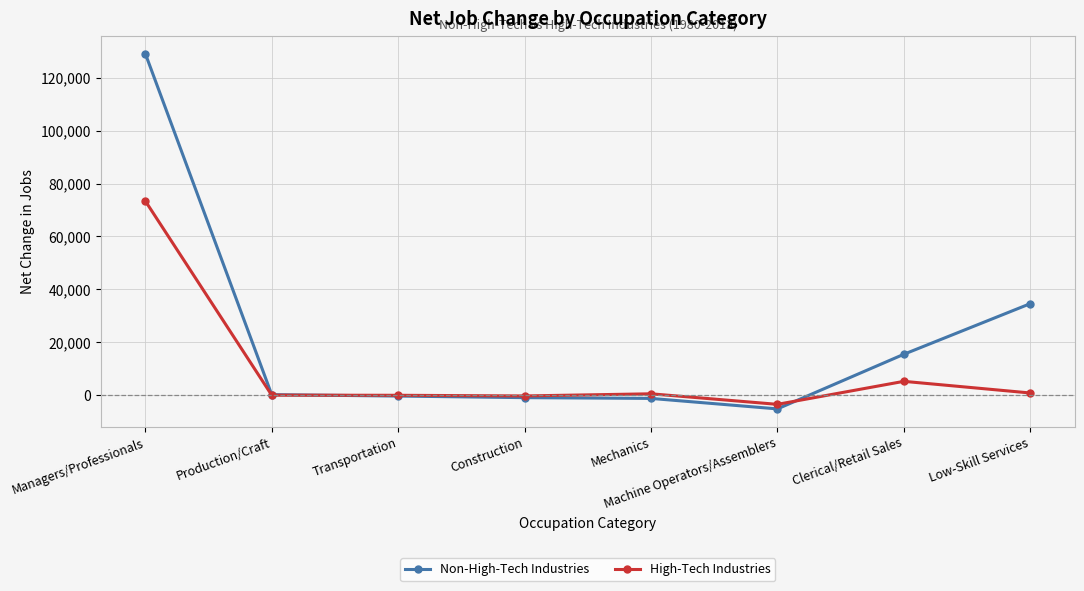

How many intersections are there between High-Tech Industries and Non-High-Tech Industries?

2